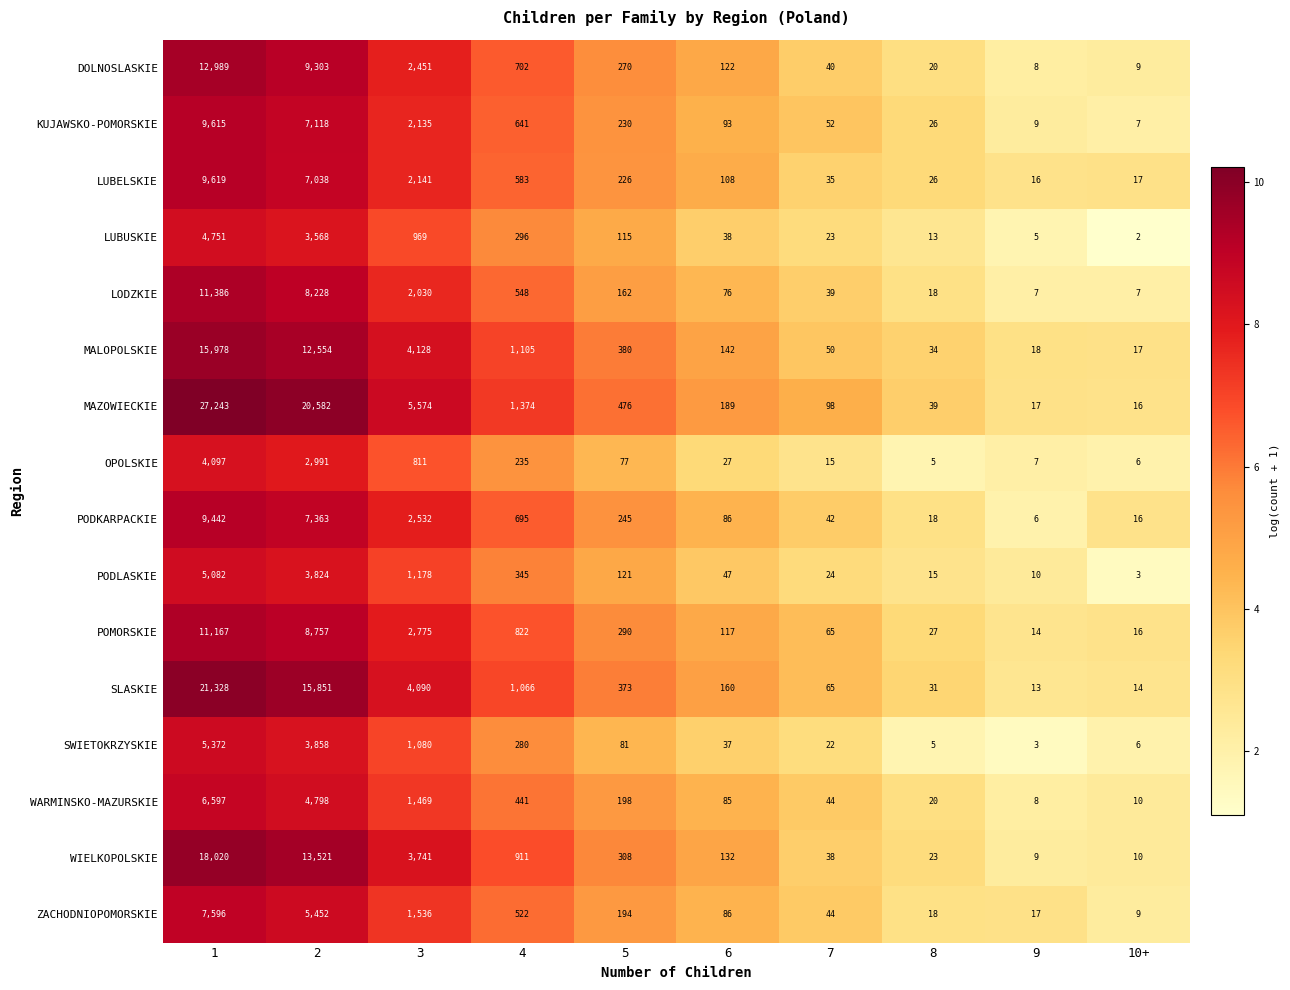

What is the difference between the maximum and minimum values in the SLASKIE series?

21315